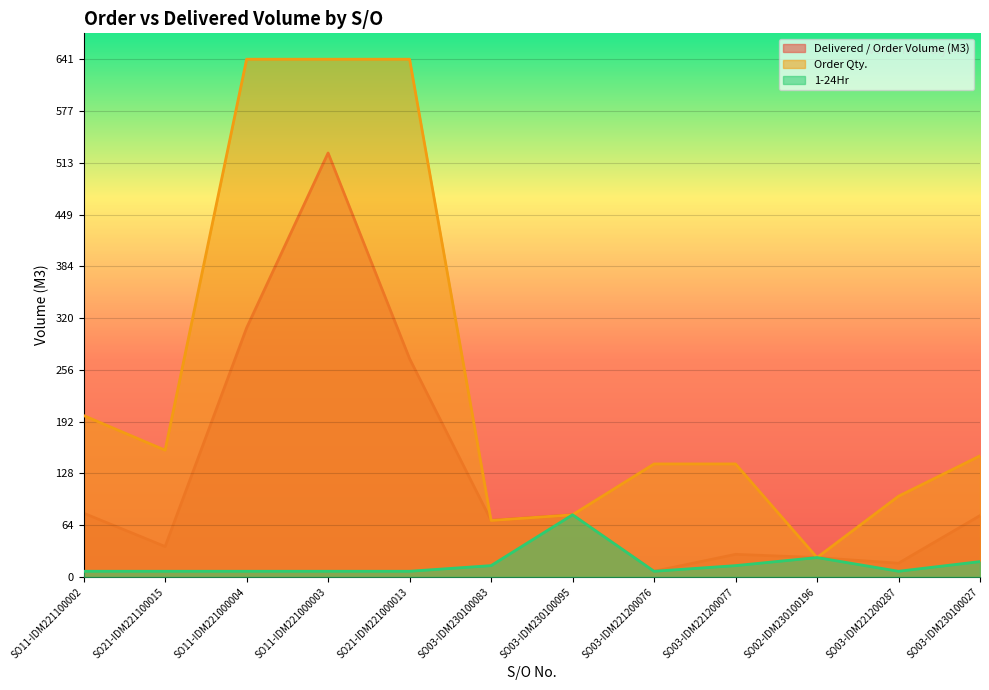

Where does the Order Qty. series first go above 150?

SO11-IDM221100002